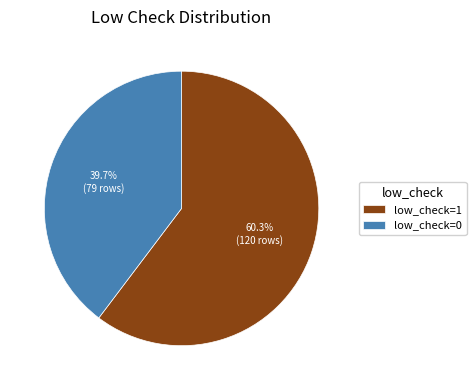

Does low_check=0 account for over 50% of the chart?

No